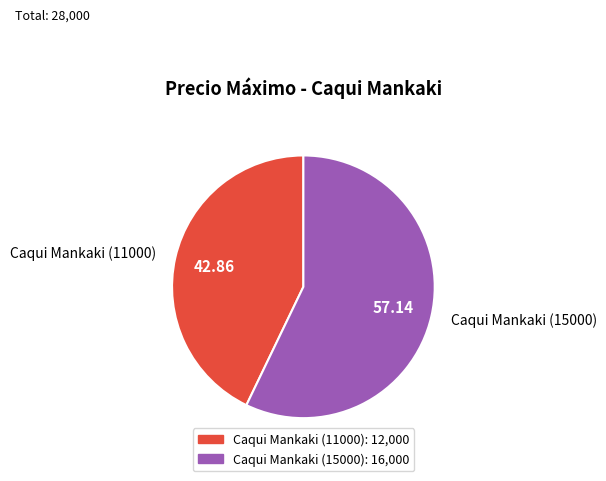

How many segments does this pie chart have?

2